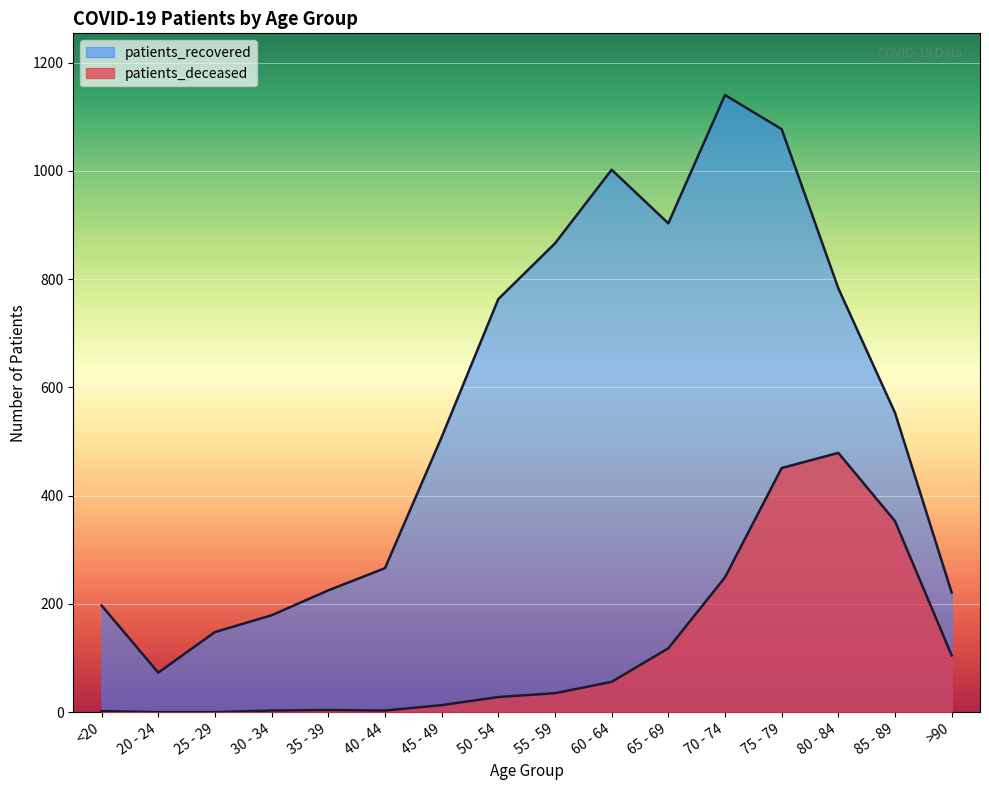

What is the approximate value of patients_recovered at <20, to the nearest 100?

200